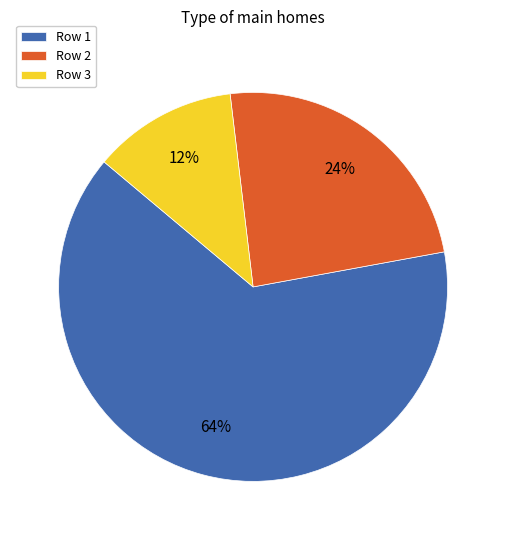

Combined, do Row 3 and Row 2 account for over 50%?

No